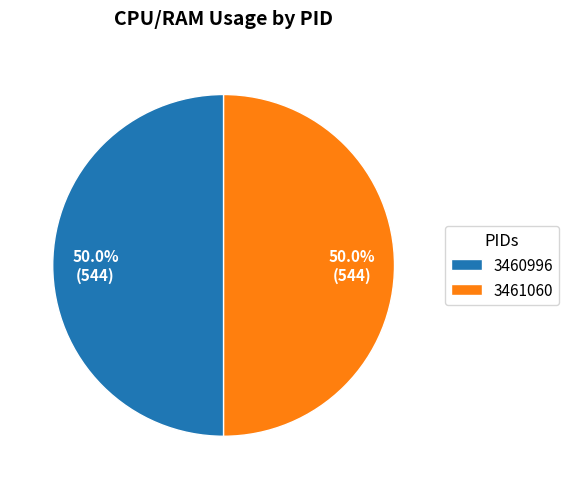

Approximately how many times larger is the value at 3461060 compared to 3460996?

1.0